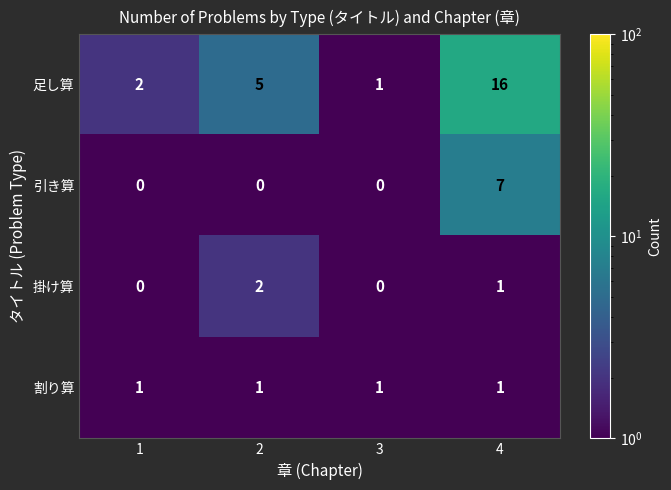

List the series in order of their peak value, lowest first.

割り算, 掛け算, 引き算, 足し算